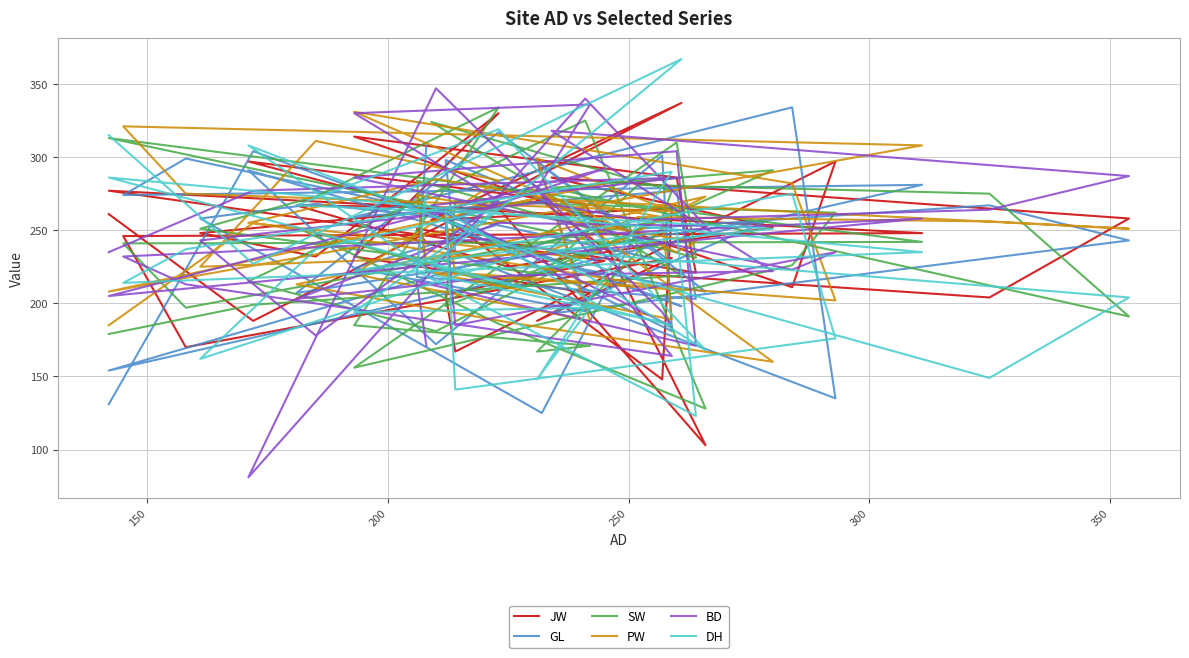

After their last crossing, which series has the higher values: GL or DH?

DH